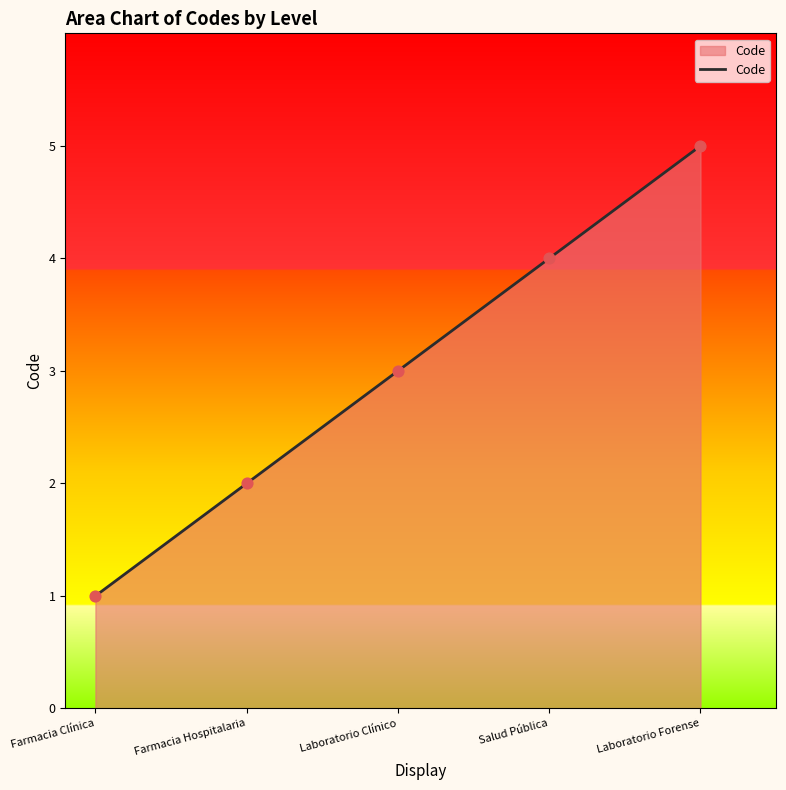

What is the change in value from Laboratorio Clínico to Laboratorio Forense?

+2